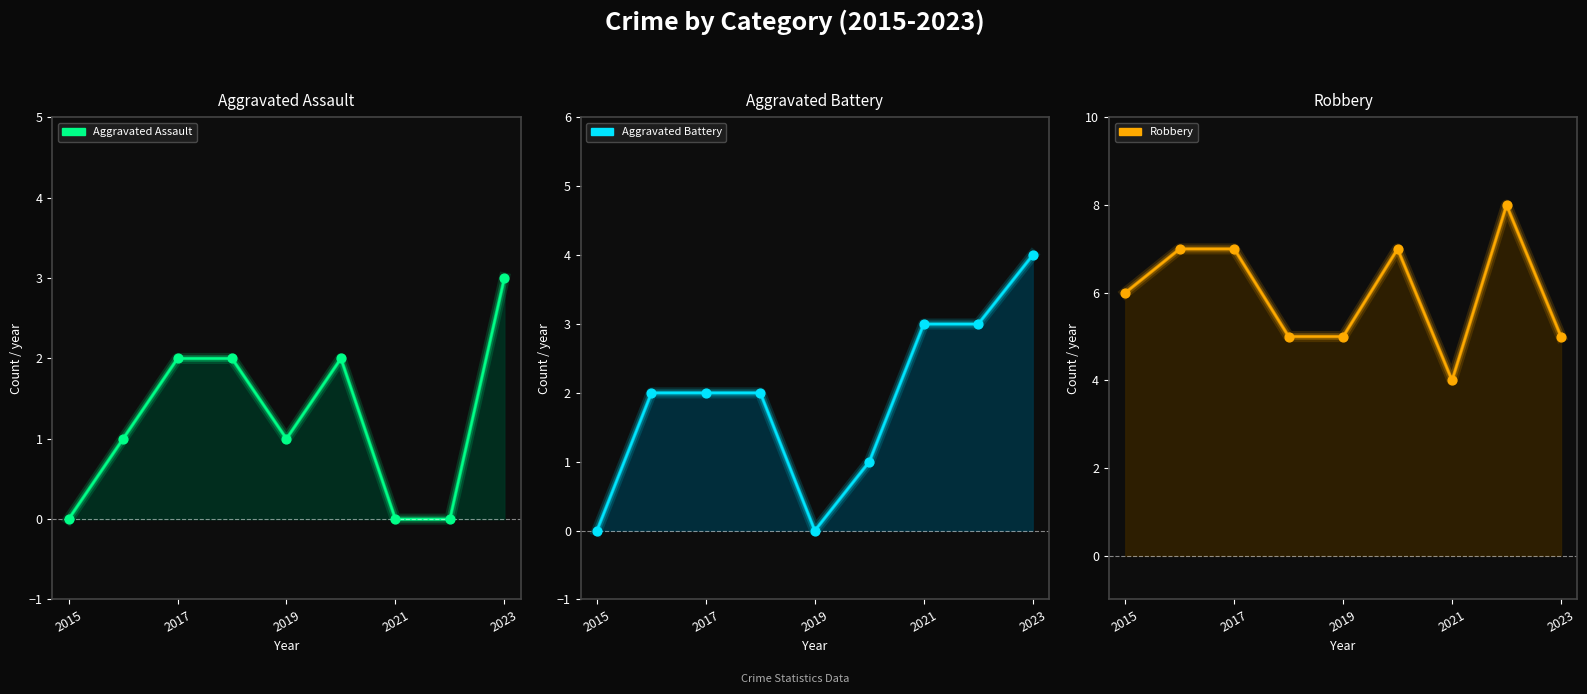

What is the total value across all series at 2022?

11